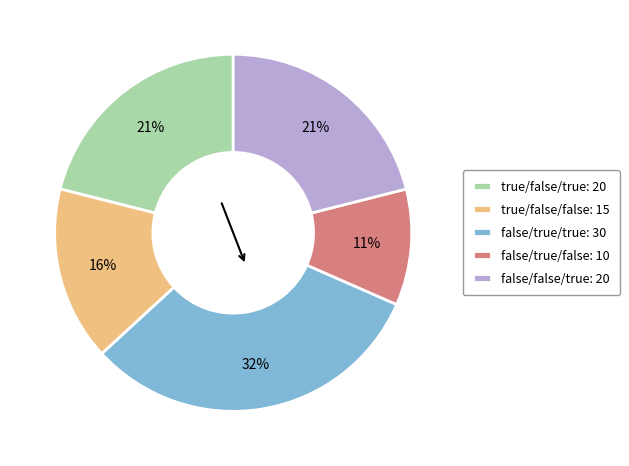

Is it true that true/false/true is 12% of the pie?

False